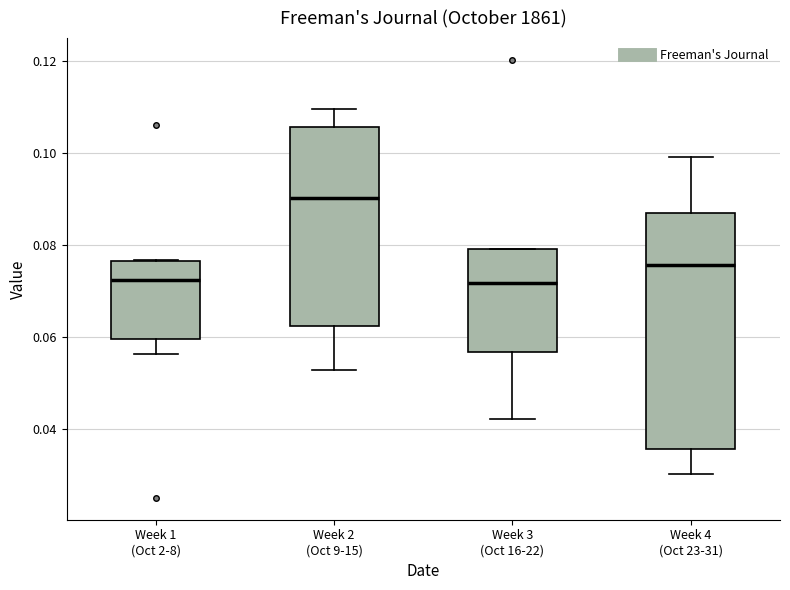

Comparing the boxes themselves (not the whiskers), which one is the tallest?

Week 4 (Oct 23-31)